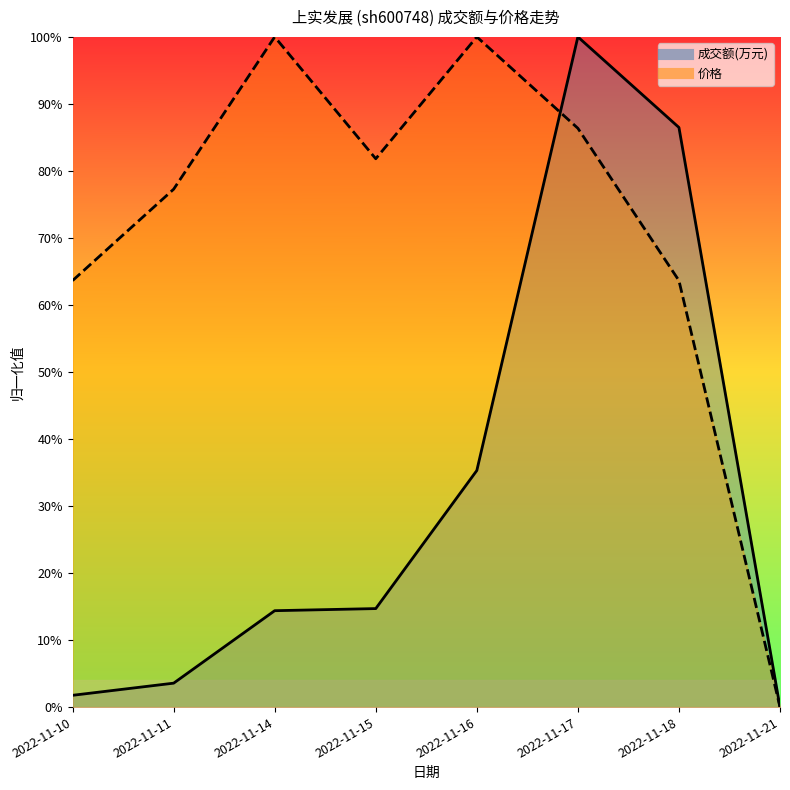

Count the number of data series in this chart.

2